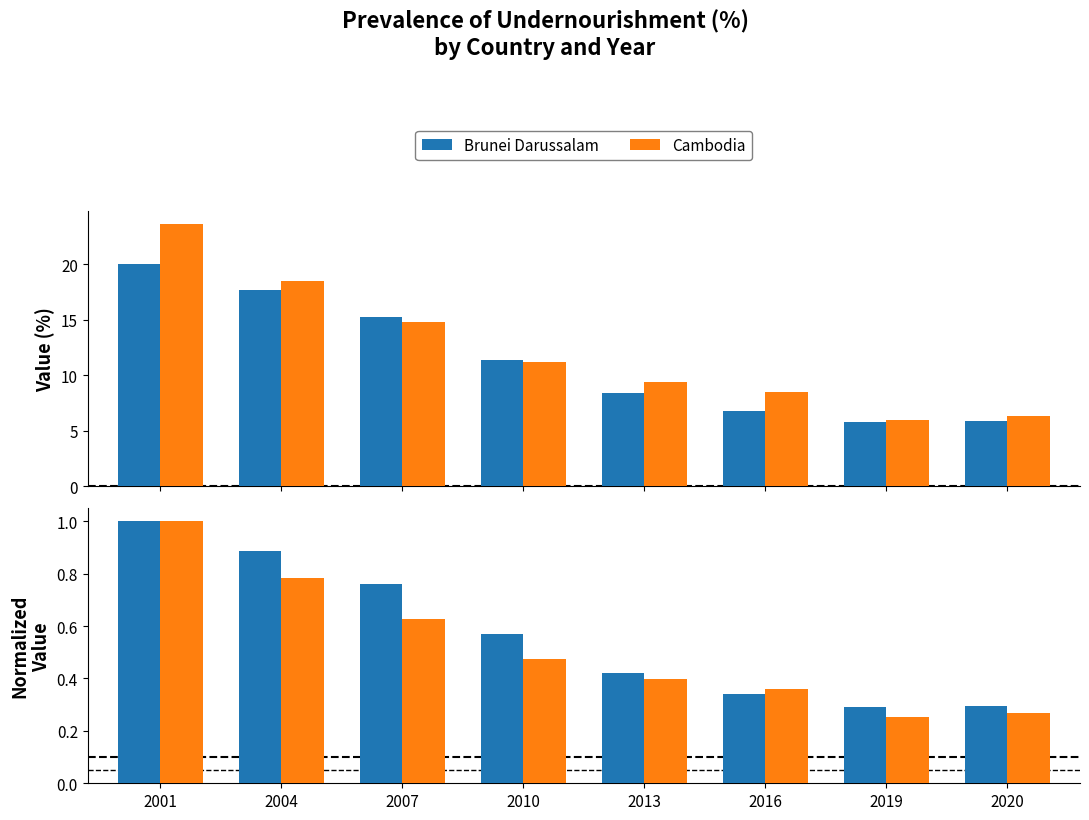

List the labels in order of Brunei Darussalam value, largest first.

2001, 2004, 2007, 2010, 2013, 2016, 2020, 2019